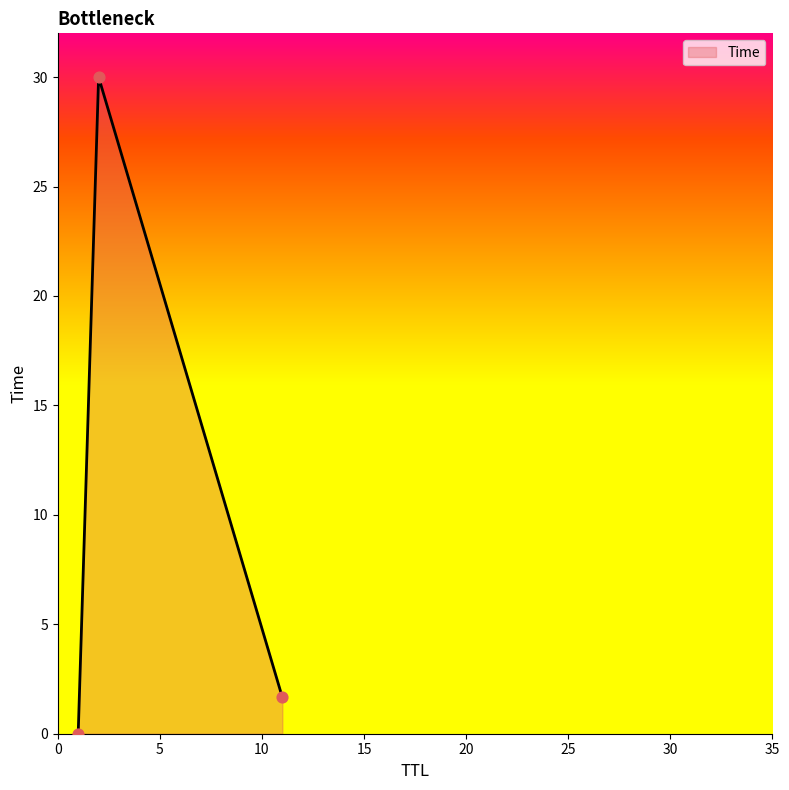

What is the difference between the maximum and minimum values?

30.0